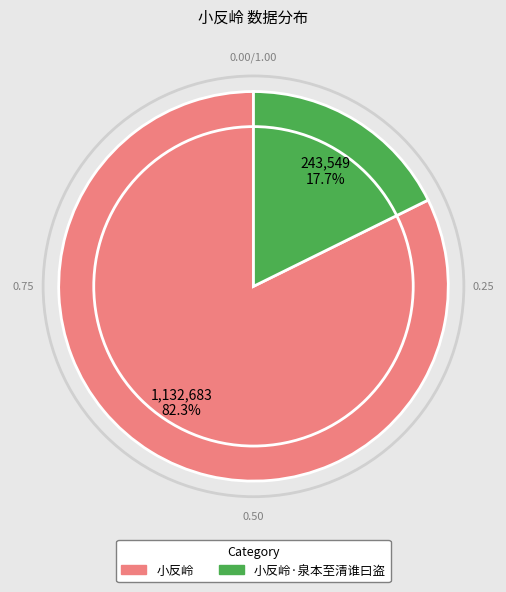

Between 小反岭·泉本至清谁曰盗 and 小反岭, which is larger?

小反岭